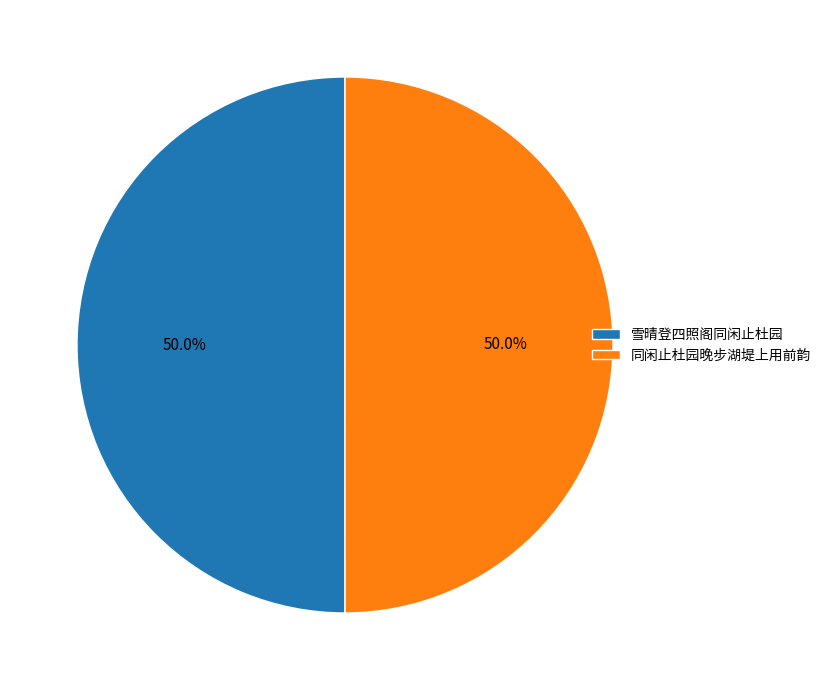

What percentage is the 雪晴登四照阁同闲止杜园 slice, to the nearest percent?

50%